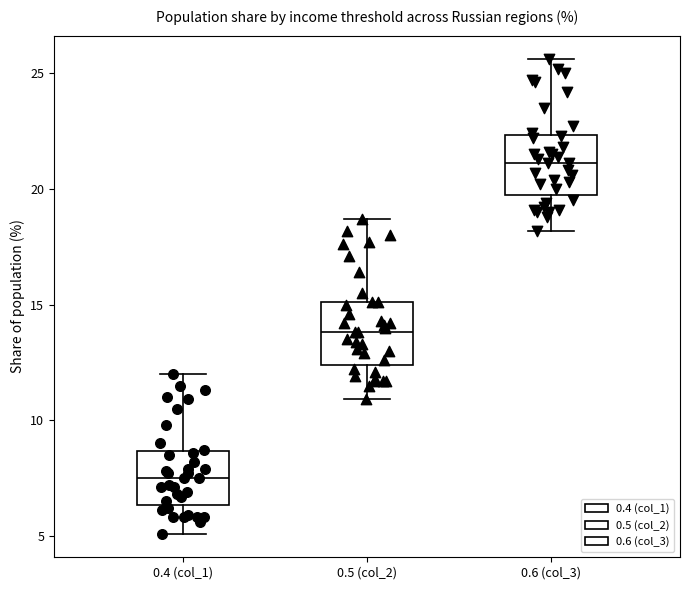

Which box's median line is the lowest?

0.4 (col_1)